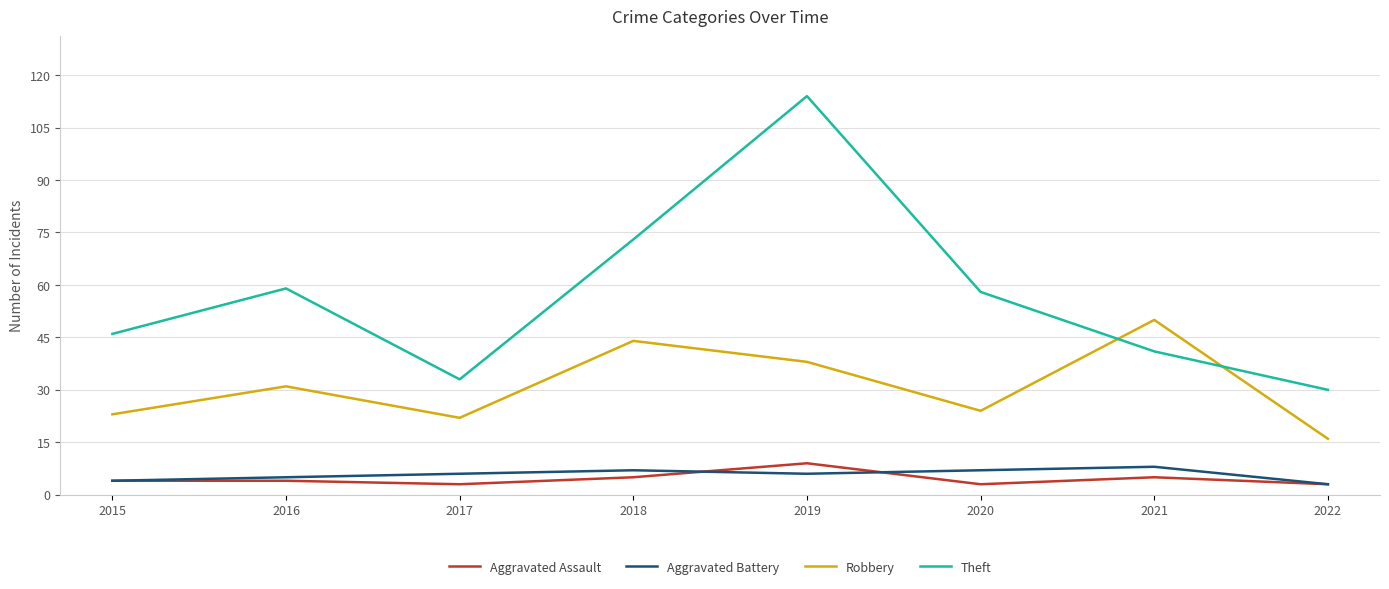

What is the approximate value of Robbery at 2017, to the nearest 5?

20